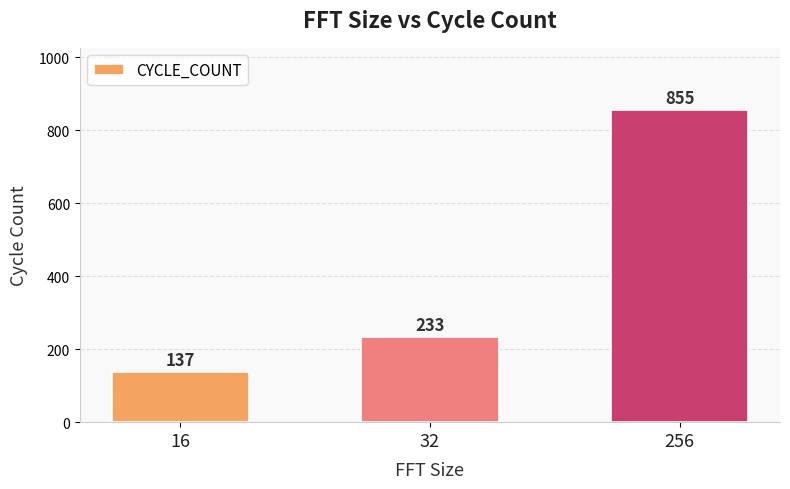

What is the change in value from 32 to 256?

+622